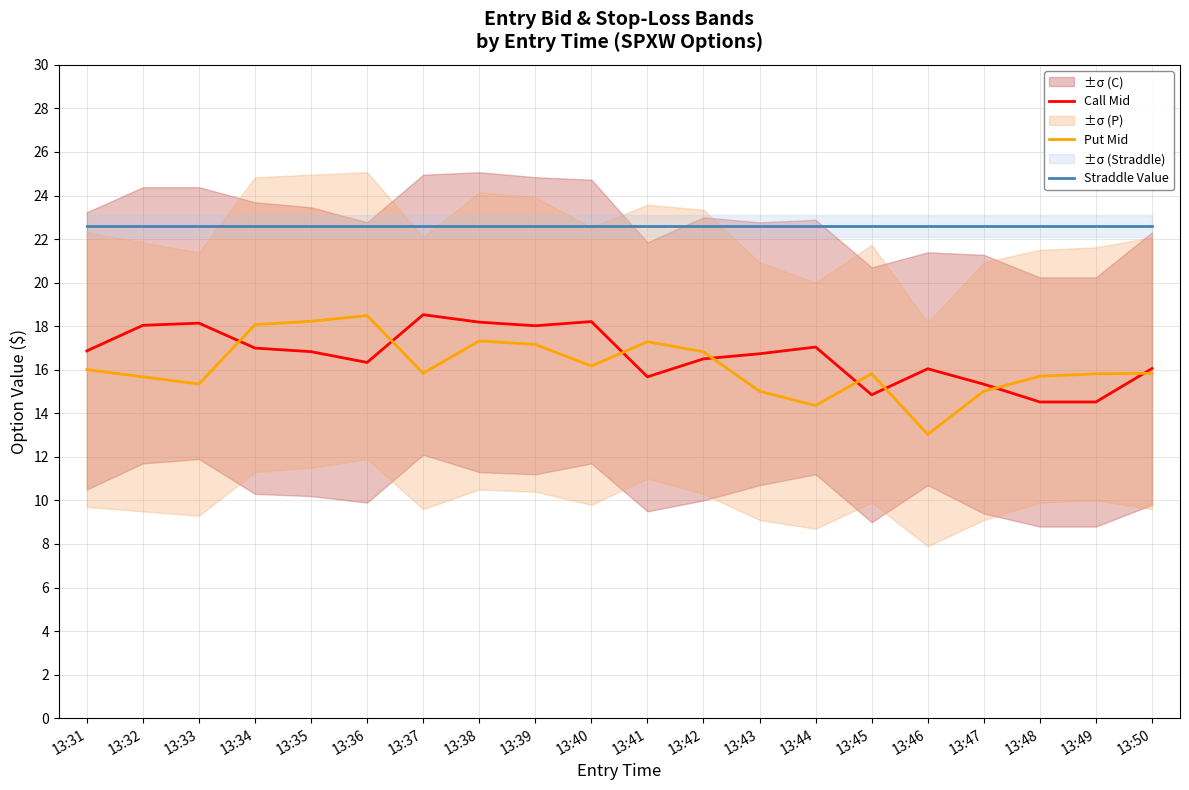

The Call Mid series shows 18.2 at 13:40. True or false?

True